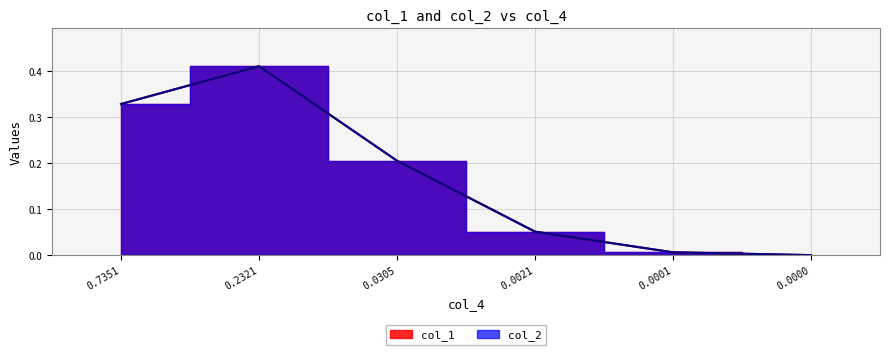

Rank the categories by col_1 value from highest to lowest.

0.2321, 0.7351, 0.0305, 0.0021, 0.0001, 0.0000